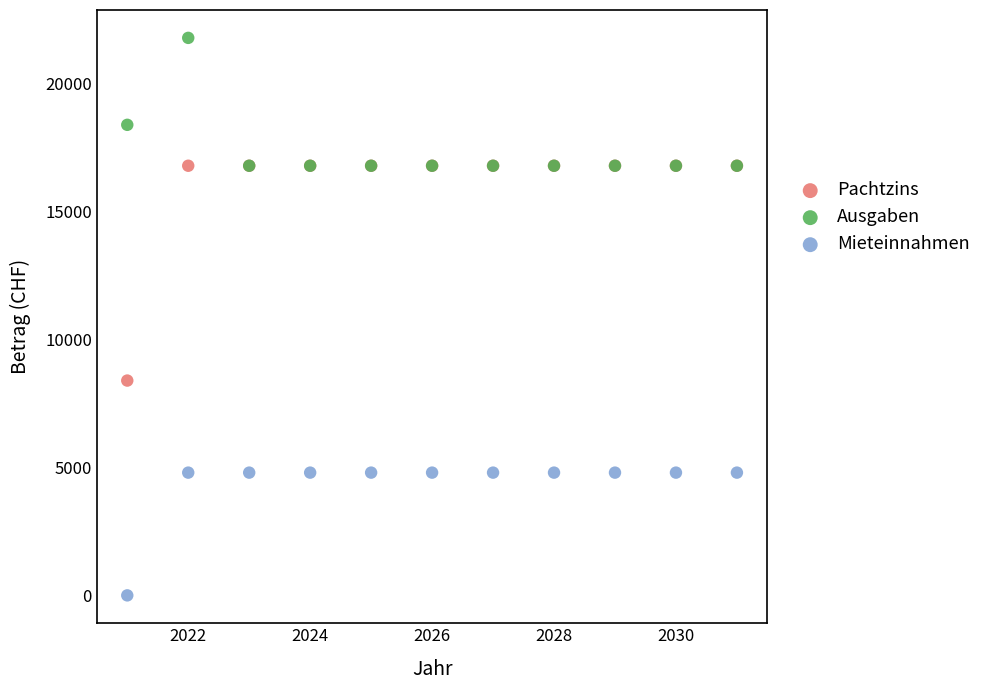

Which series reaches the maximum Y coordinate?

Ausgaben